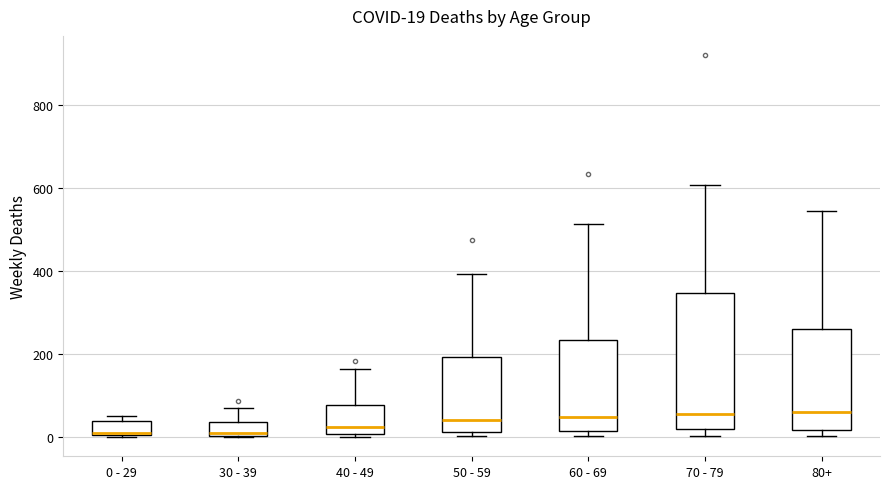

Comparing the boxes themselves (not the whiskers), which one is the tallest?

70 - 79